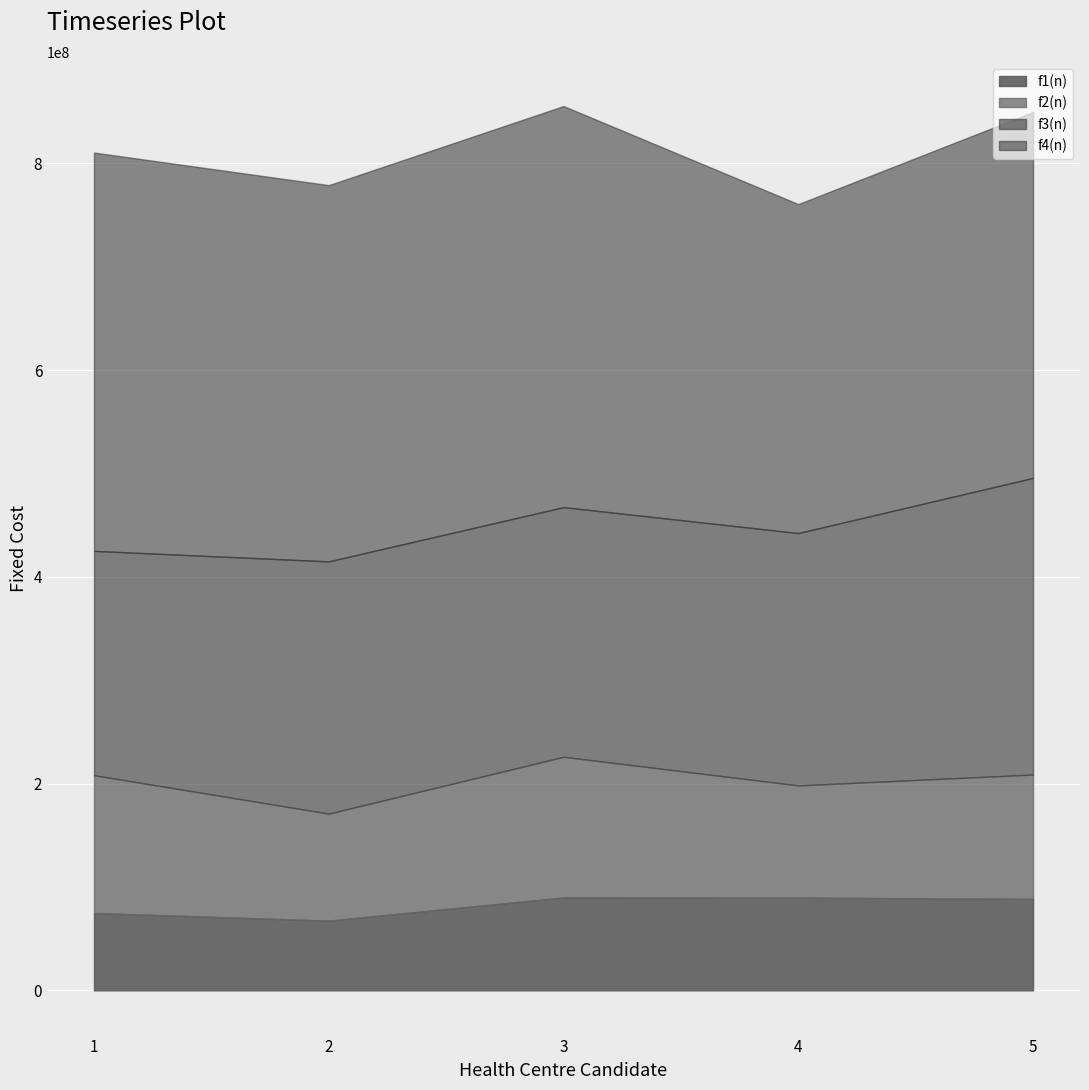

What is the spread (max minus min) of values at 3?

298105592